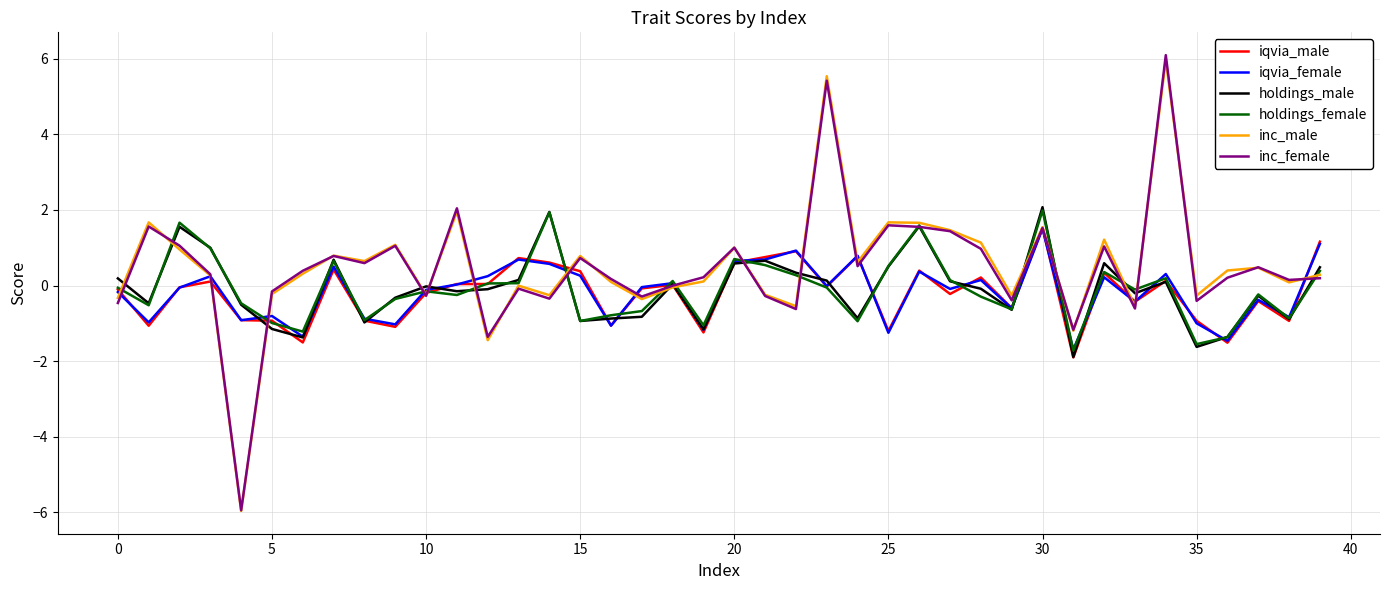

Which series has the widest spread of values?

inc_female